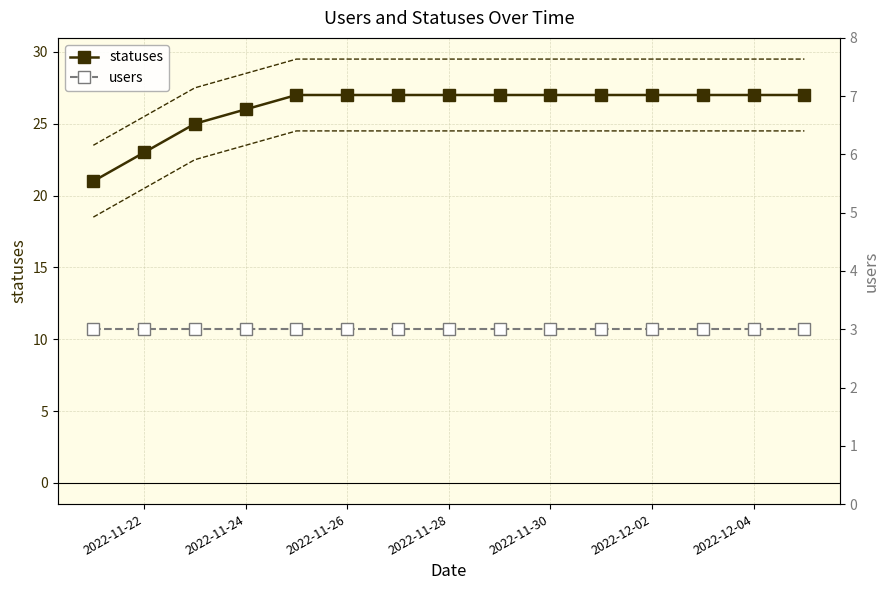

Count the number of data series in this chart.

2